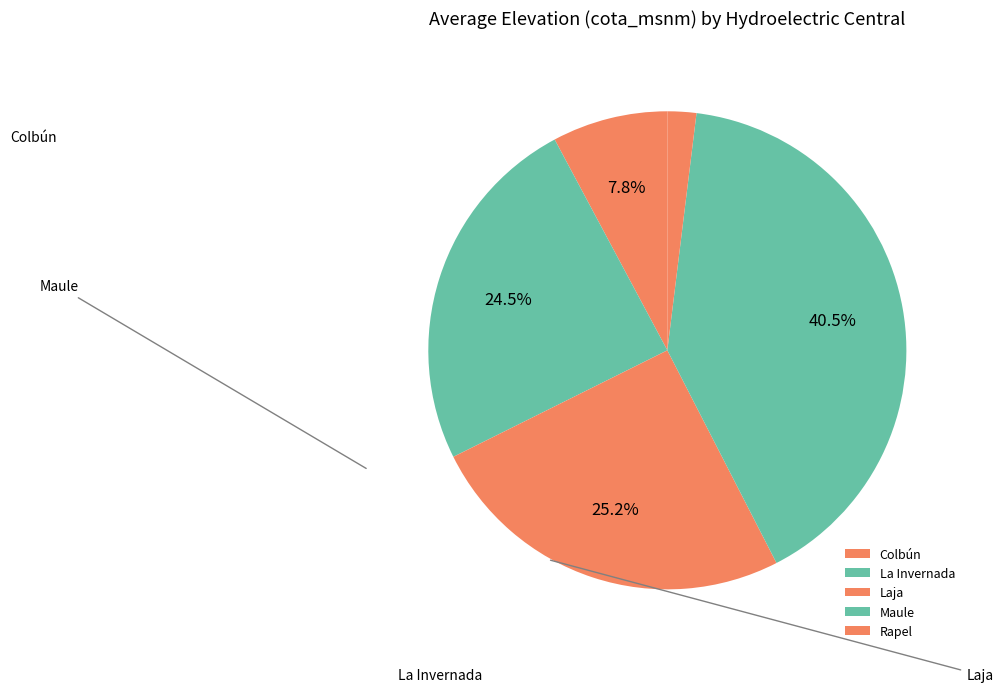

Is there any slice that represents more than half of the pie?

No